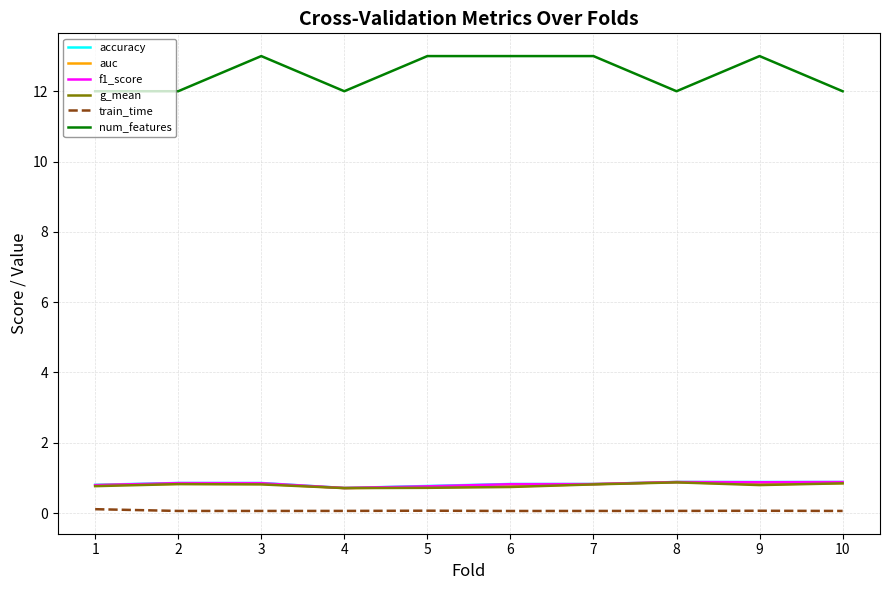

Which series has the largest range (max minus min)?

num_features